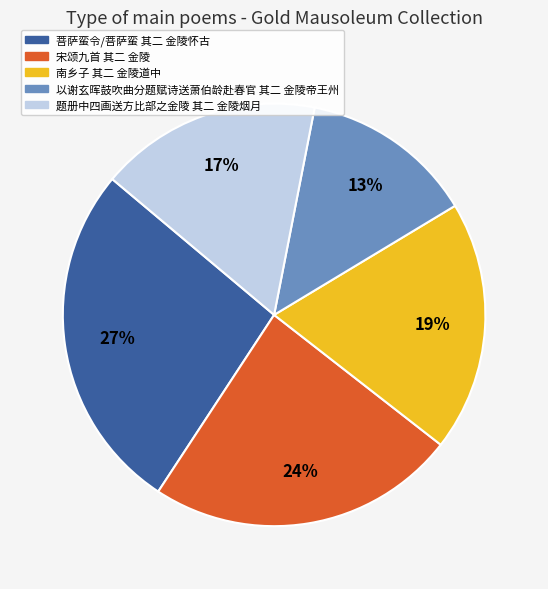

To the nearest percent, what is the difference between the largest and smallest slice percentages?

14%